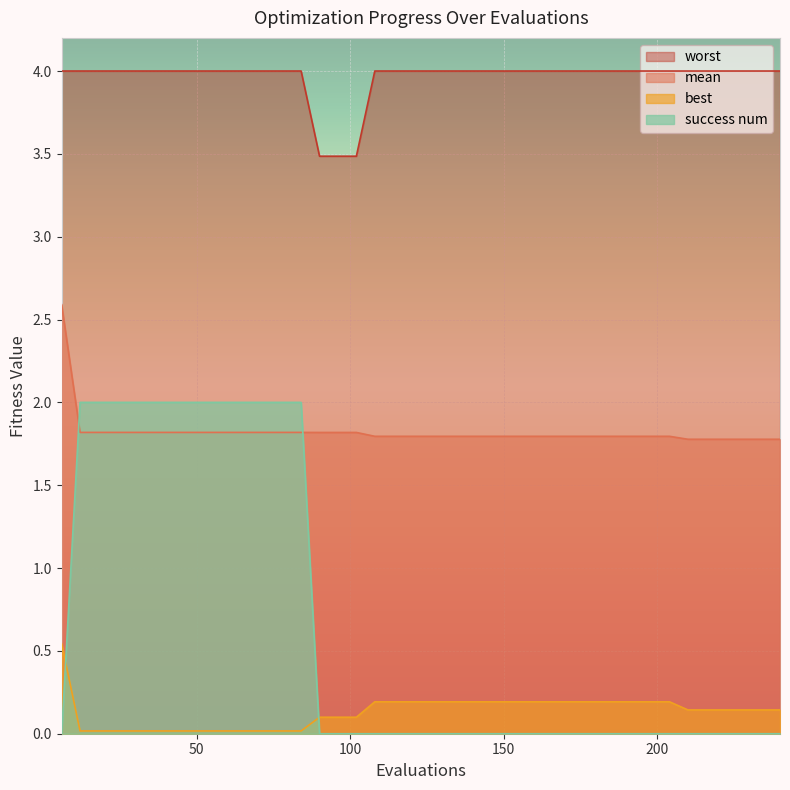

Rank the series at 54 from lowest to highest value.

best, mean, success num, worst